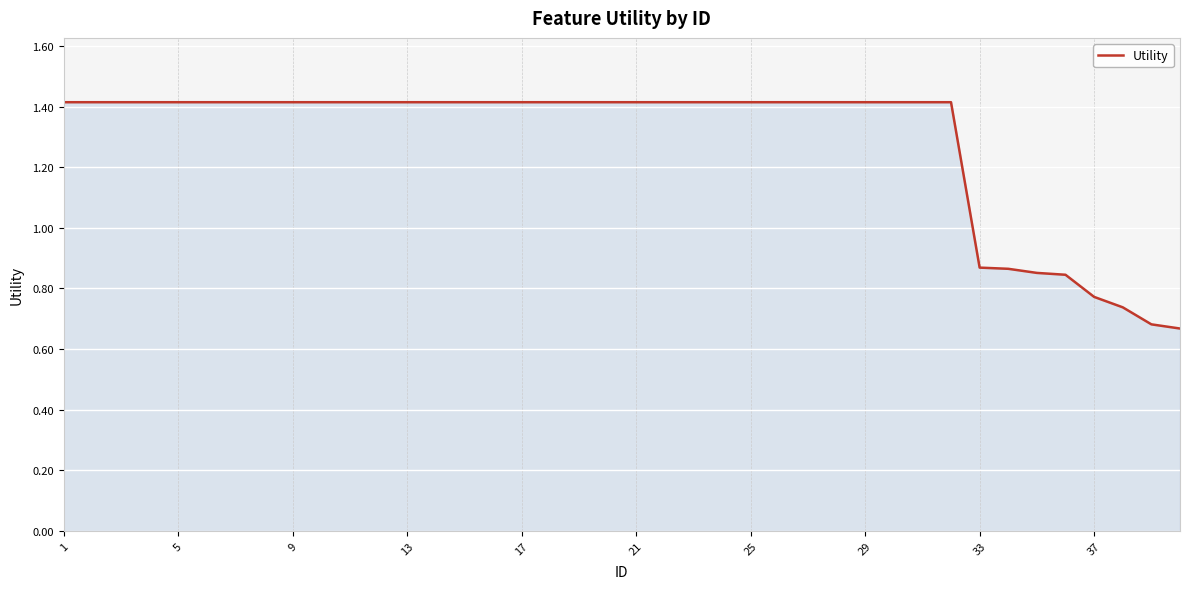

What is the greatest value displayed?

1.4